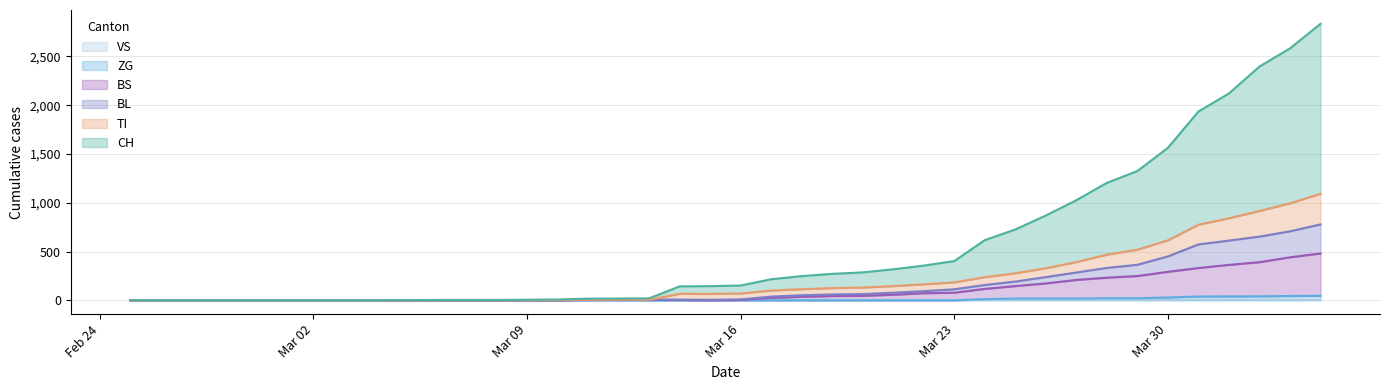

True or false: BS and BL cross at least once.

False